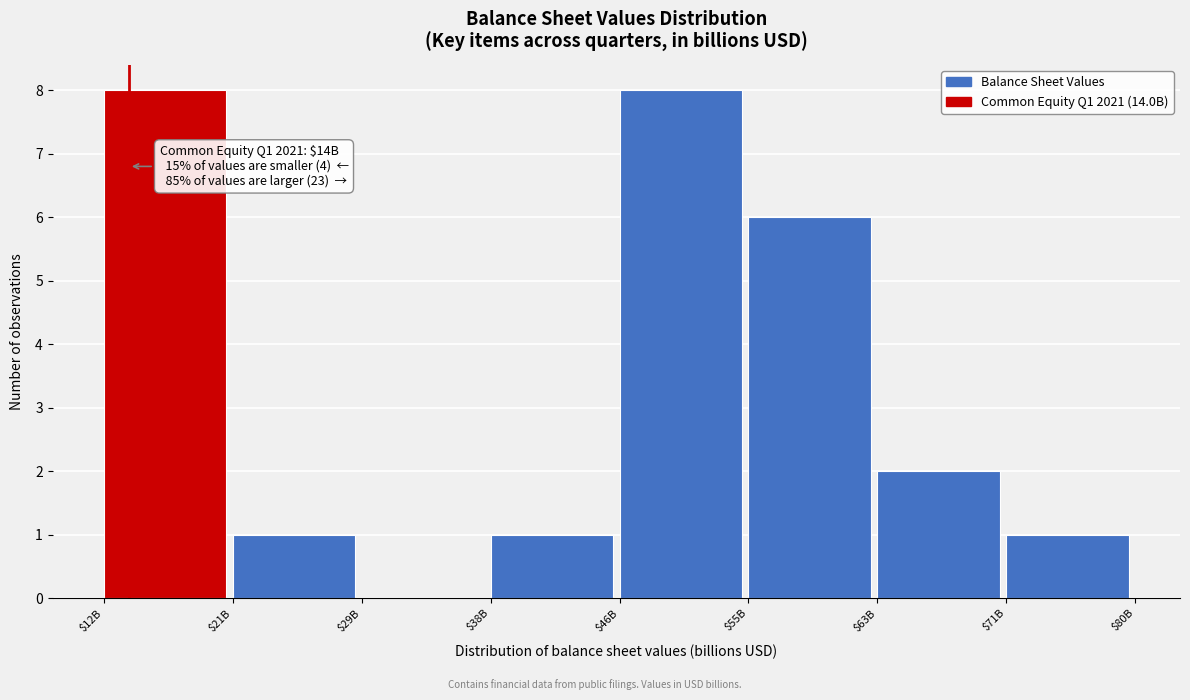

Is it true that the value at $63B is 2?

True